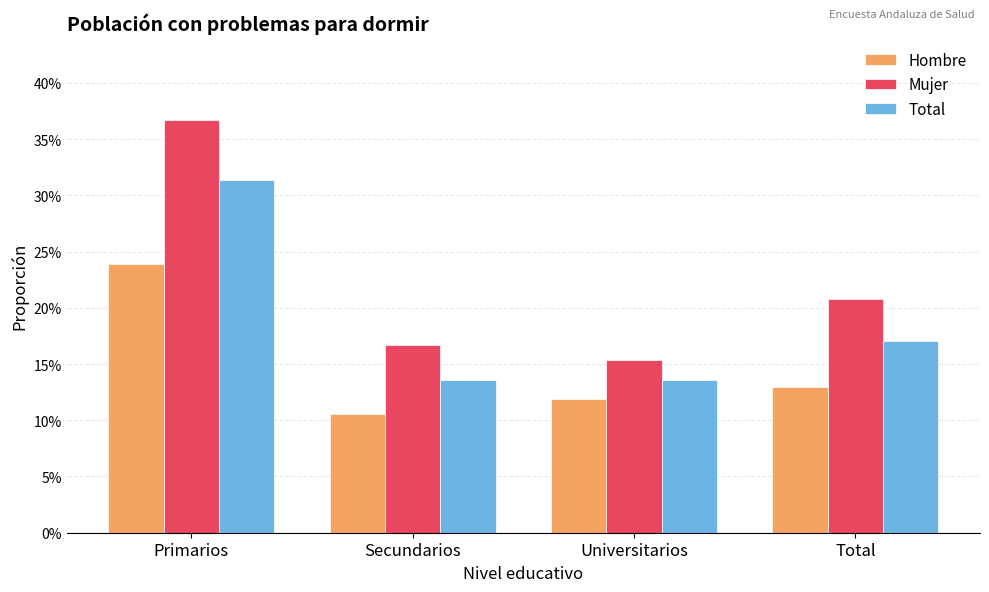

Where is Mujer nearest to the value 0?

Universitarios